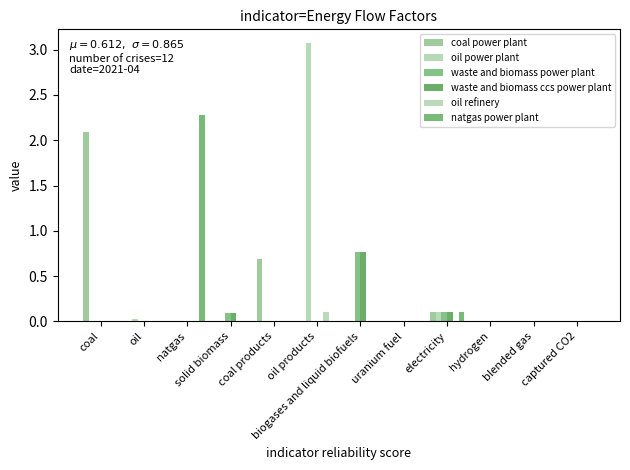

What is the difference between the maximum and minimum values in the oil power plant series?

3.1